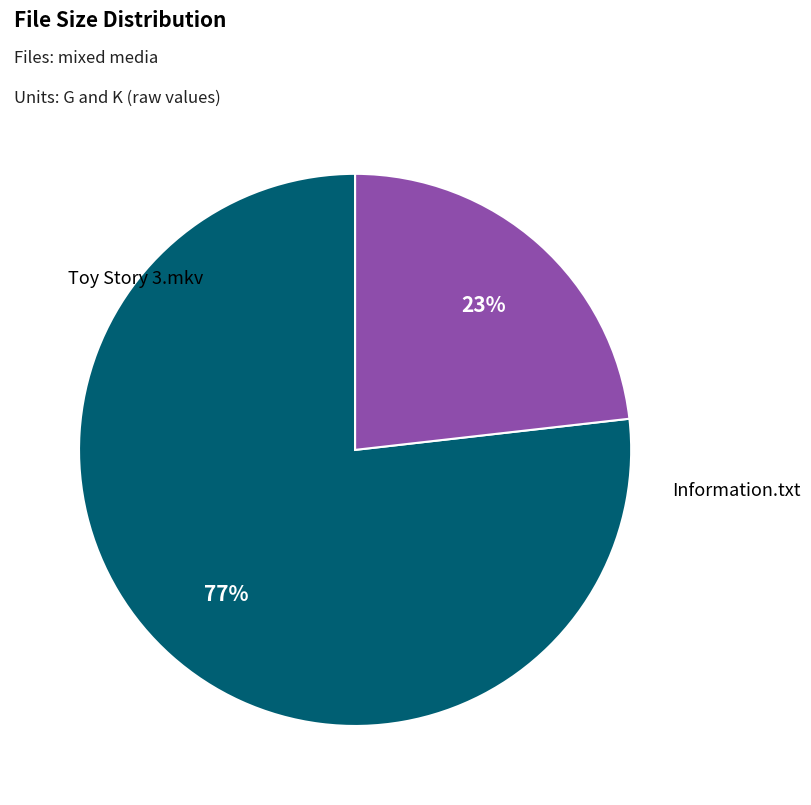

Rank the categories by value from lowest to highest.

Information.txt, Toy Story 3.mkv